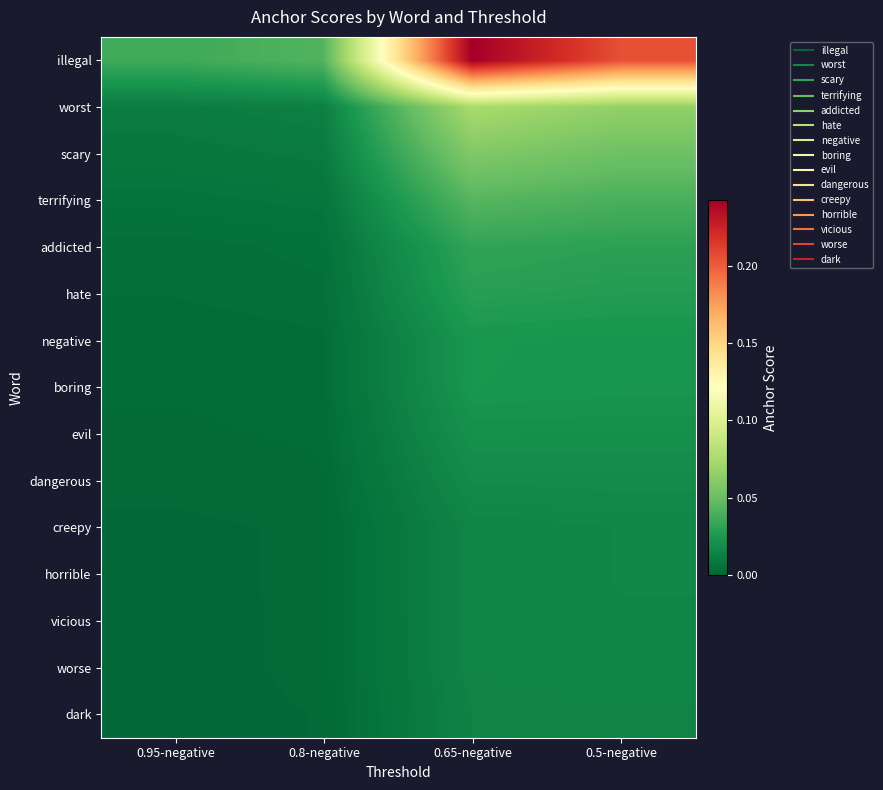

Reading left to right, list all the values displayed in this chart.

illegal: 0.95-negative=0.0	0.8-negative=0.0	0.65-negative=0.2	0.5-negative=0.2
worst: 0.95-negative=0.0	0.8-negative=0.0	0.65-negative=0.1	0.5-negative=0.1
scary: 0.95-negative=0.0	0.8-negative=0.0	0.65-negative=0.1	0.5-negative=0.1
terrifying: 0.95-negative=0.0	0.8-negative=0.0	0.65-negative=0.0	0.5-negative=0.0
addicted: 0.95-negative=0.0	0.8-negative=0.0	0.65-negative=0.0	0.5-negative=0.0
hate: 0.95-negative=0.0	0.8-negative=0.0	0.65-negative=0.0	0.5-negative=0.0
negative: 0.95-negative=0.0	0.8-negative=0.0	0.65-negative=0.0	0.5-negative=0.0
boring: 0.95-negative=0.0	0.8-negative=0.0	0.65-negative=0.0	0.5-negative=0.0
evil: 0.95-negative=0.0	0.8-negative=0.0	0.65-negative=0.0	0.5-negative=0.0
dangerous: 0.95-negative=0.0	0.8-negative=0.0	0.65-negative=0.0	0.5-negative=0.0
creepy: 0.95-negative=0.0	0.8-negative=0.0	0.65-negative=0.0	0.5-negative=0.0
horrible: 0.95-negative=0.0	0.8-negative=0.0	0.65-negative=0.0	0.5-negative=0.0
vicious: 0.95-negative=0.0	0.8-negative=0.0	0.65-negative=0.0	0.5-negative=0.0
worse: 0.95-negative=0.0	0.8-negative=0.0	0.65-negative=0.0	0.5-negative=0.0
dark: 0.95-negative=0.0	0.8-negative=0.0	0.65-negative=0.0	0.5-negative=0.0